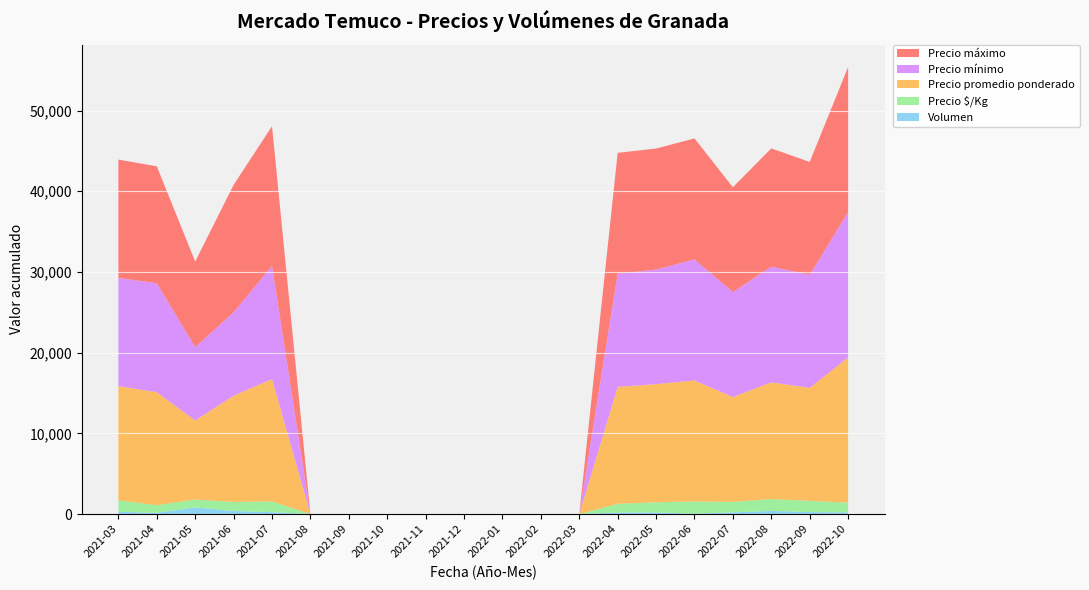

Reading left to right, transcribe all the data shown in this chart.

Precio mínimo: 13400	13500	9100	10333	14000	0	0	0	0	0	0	0	0	14000	14200	15000	13000	14333	14000	18000
Precio máximo: 14667	14500	10600	15800	17333	0	0	0	0	0	0	0	0	15000	15000	15000	13000	14667	14000	18000
Precio promedio ponderado: 14157	14000	9796	13167	15167	0	0	0	0	0	0	0	0	14500	14638	15000	13000	14467	14000	18000
Precio $/Kg: 1416	957	979	1117	1333	0	0	0	0	0	0	0	0	1083	1269	1500	1300	1467	1400	1200
Volumen: 285	140	815	375	230	0	0	0	0	0	0	0	0	180	190	50	200	385	235	205